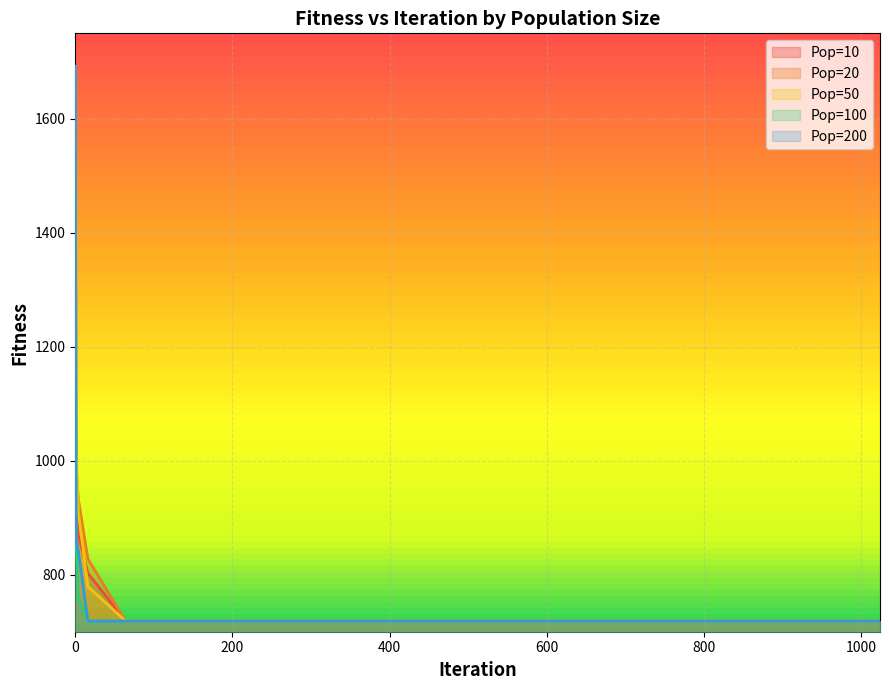

Reading left to right, extract all data points from this chart.

Pop=10: 0=1692.1	1=971.5	4=869.1	16=802.9	64=718.7	256=718.7	1024=718.7
Pop=20: 0=1692.1	1=982.8	4=931.5	16=828.0	64=718.7	256=718.7	1024=718.7
Pop=50: 0=1692.1	1=1019.6	4=908.8	16=779.4	64=718.7	256=718.7	1024=718.7
Pop=100: 0=1692.1	1=861.9	4=758.3	16=718.7	64=718.7	256=718.7	1024=718.7
Pop=200: 0=1692.1	1=861.9	4=841.4	16=718.7	64=718.7	256=718.7	1024=718.7